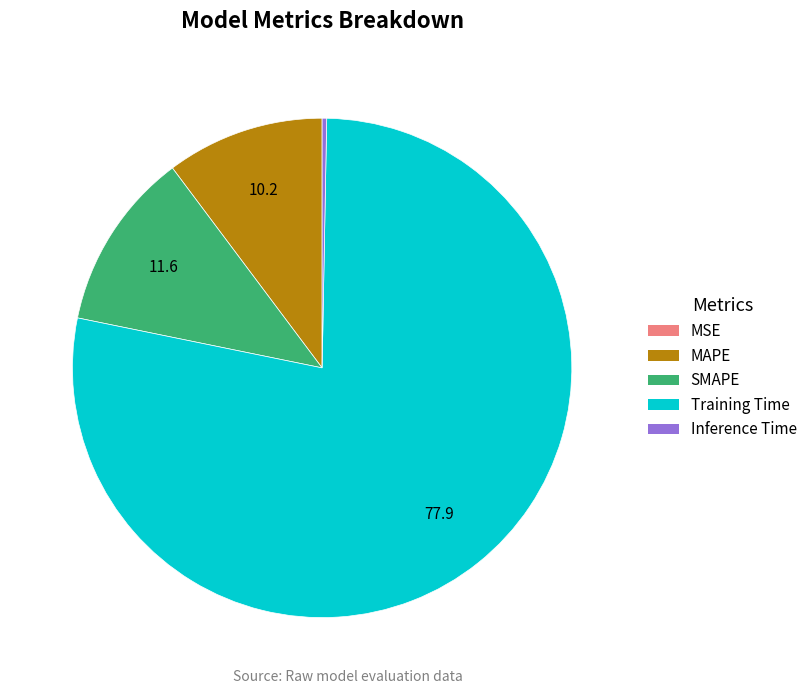

True or false: Training Time accounts for 66% of the total.

False